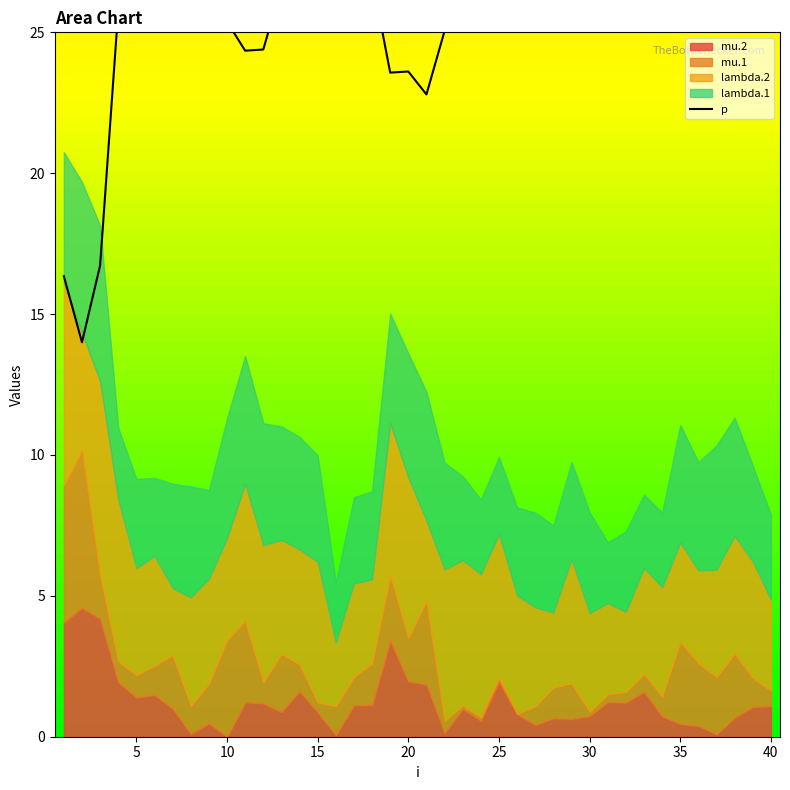

True or false: the data has more than 2 interior local peaks.

True